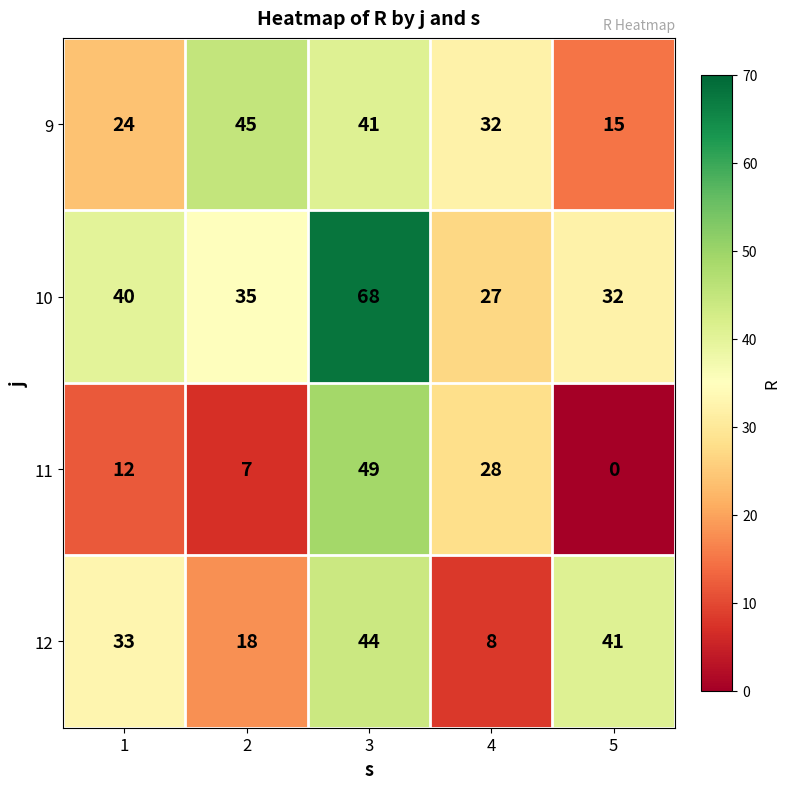

True or false: 12 has a value of 14 at 4.

False